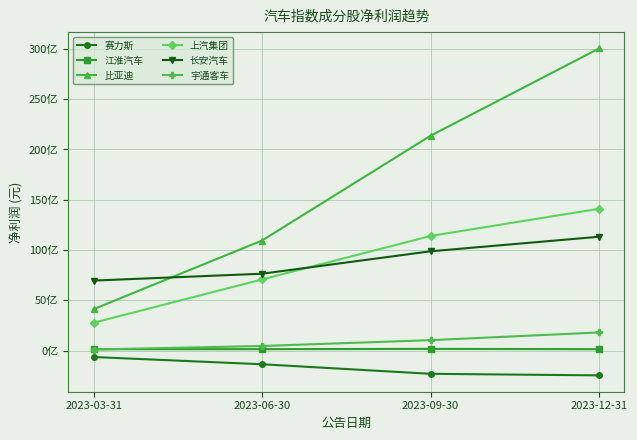

Between 2023-03-31 and 2023-09-30, which is larger?

2023-03-31